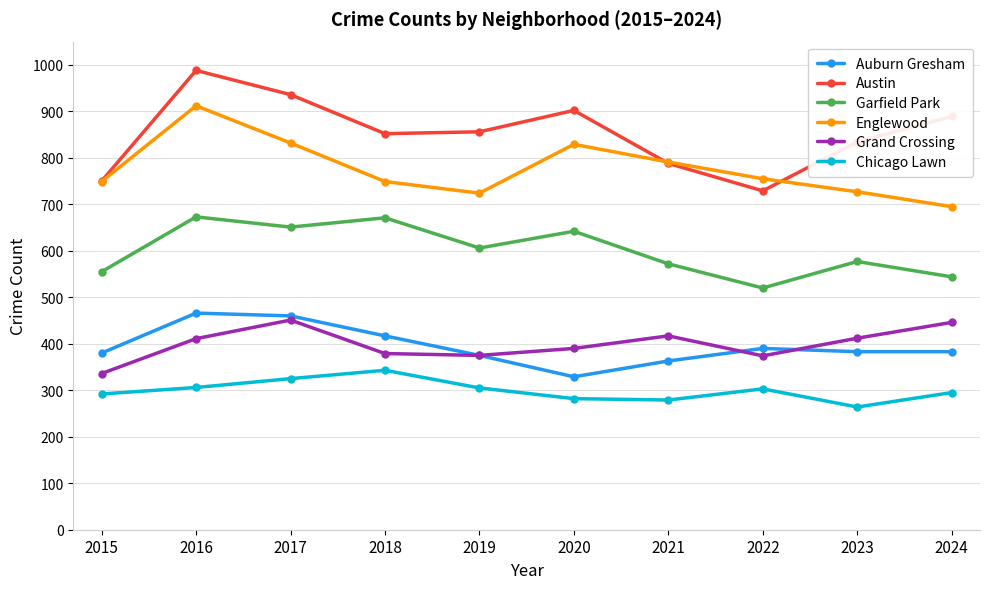

Where does the Englewood series first go above 755?

2016